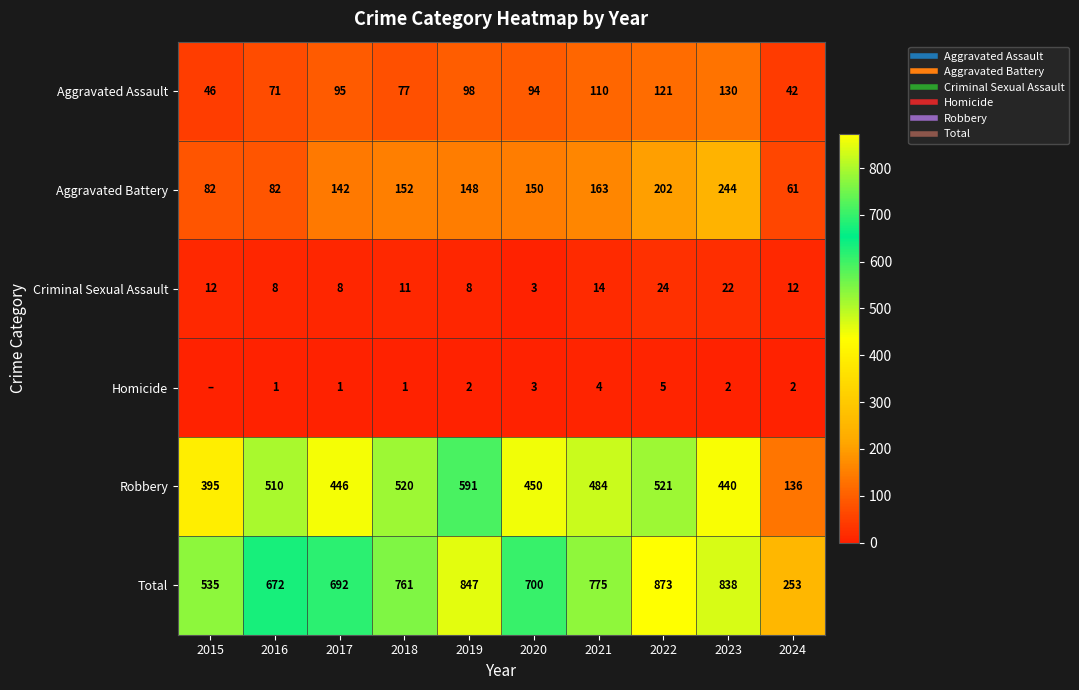

What is the difference between the Aggravated Battery values at 2023 and 2017?

102